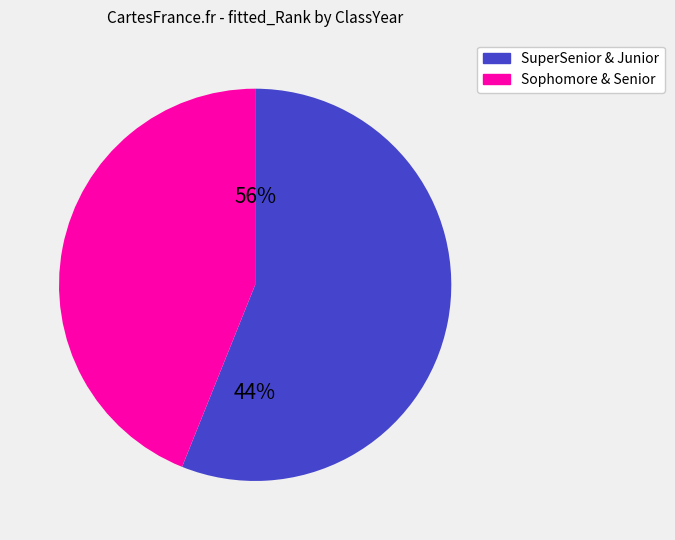

Does 12 represent more than half of the total?

No